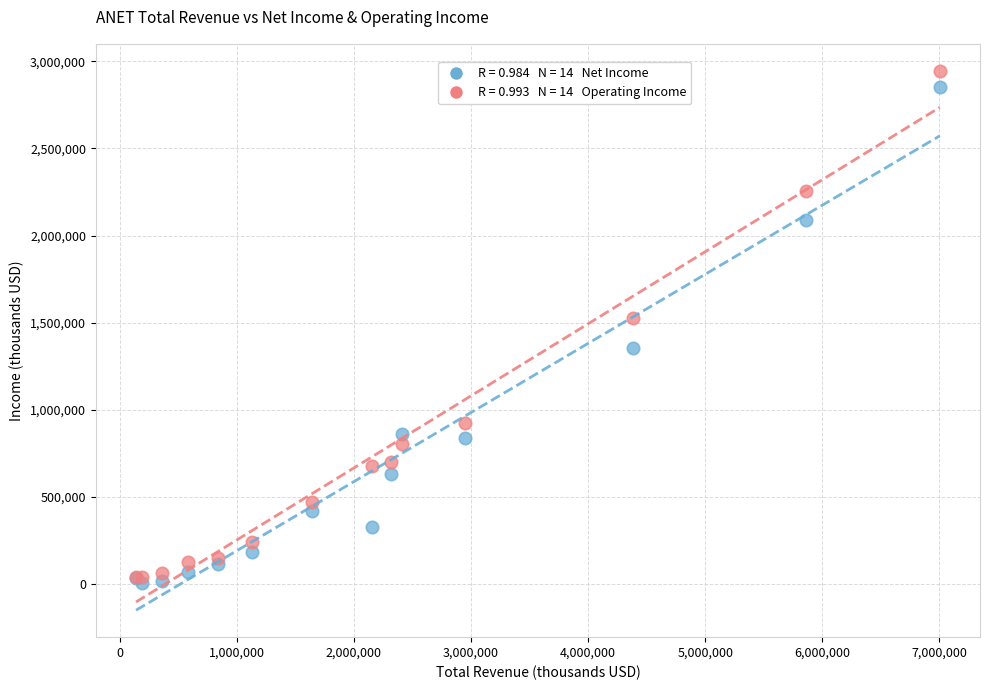

Across all series, what Y value is closest to 1477100?

1527100